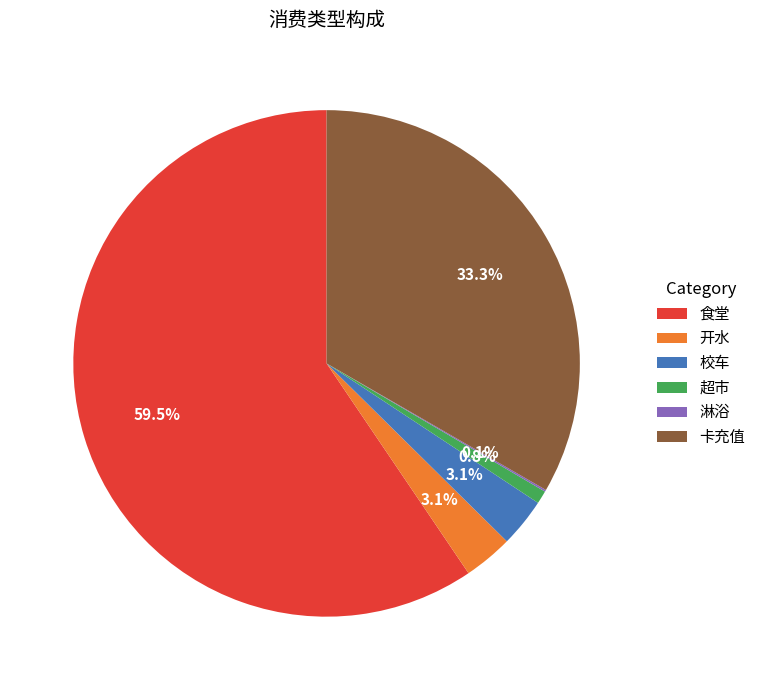

What is the total percentage of 超市 and 校车?

3.9%